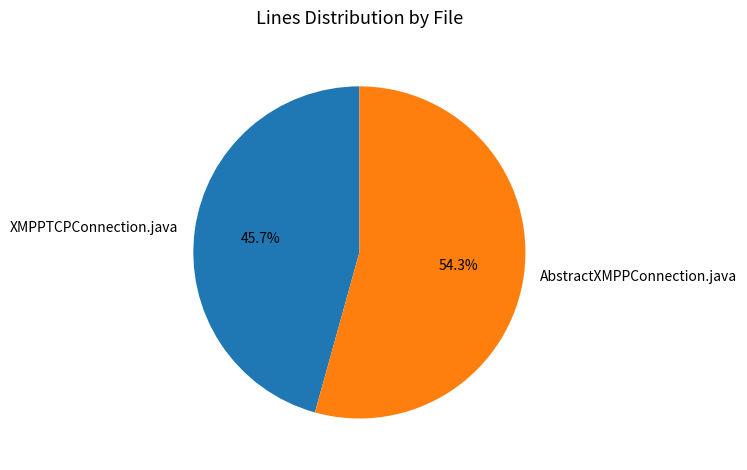

Does AbstractXMPPConnection.java account for over 50% of the chart?

Yes